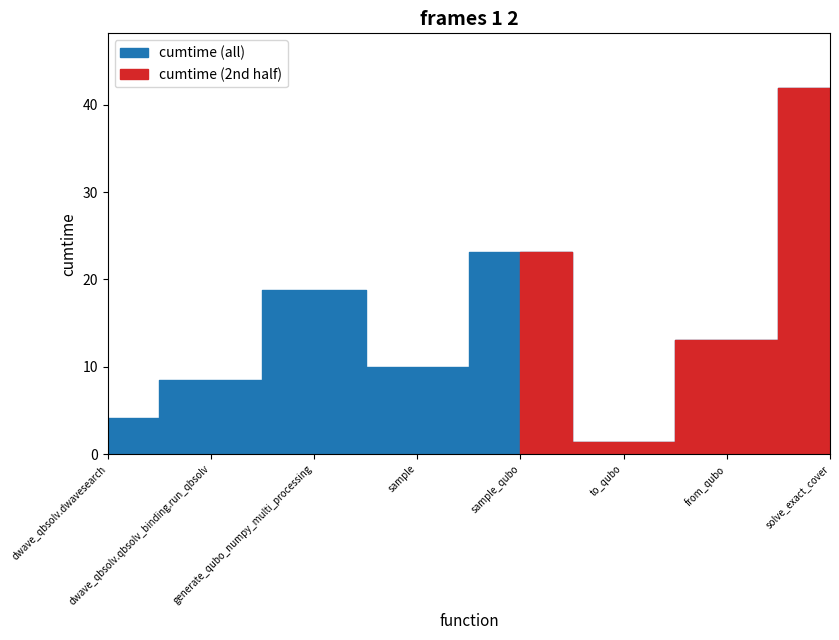

Approximately how many times larger is the value at generate_qubo_numpy_multi_processing compared to solve_exact_cover?

0.4